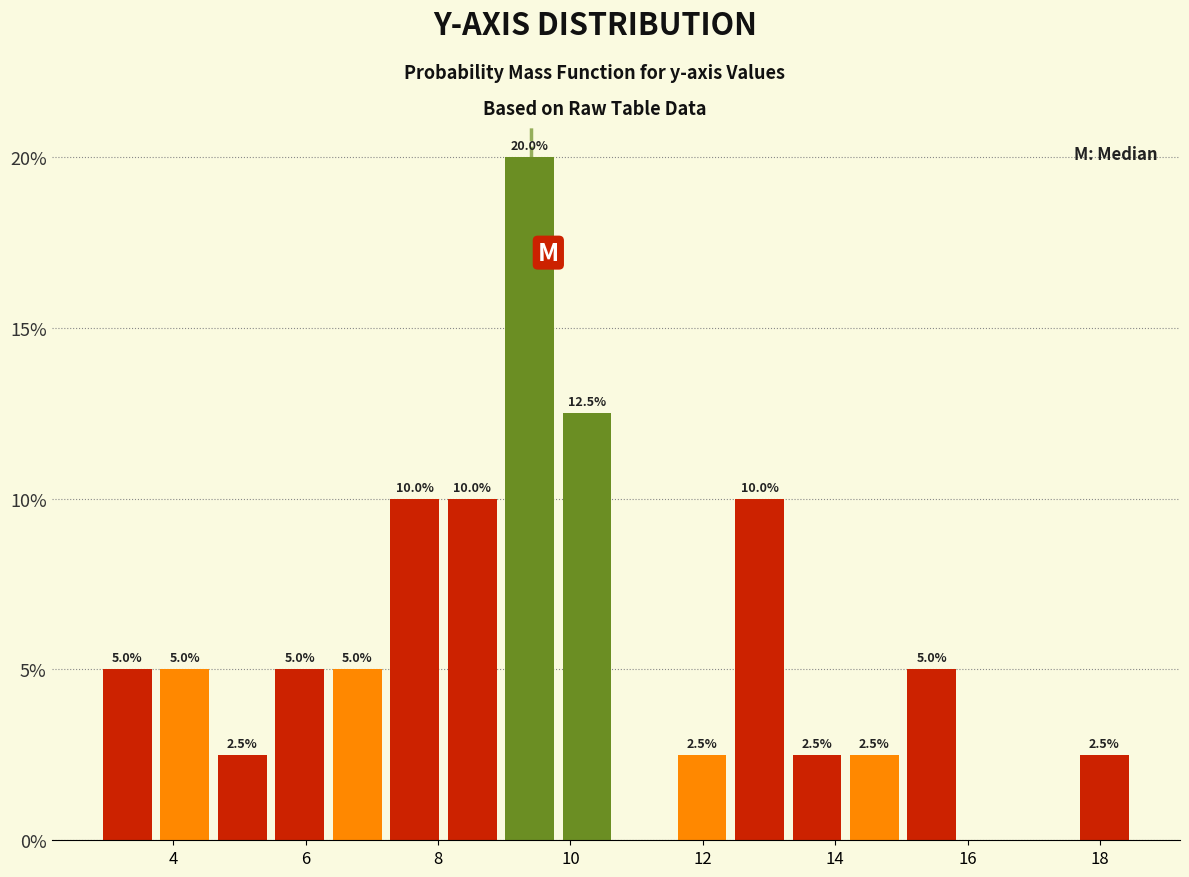

Which range on the x-axis has the tallest bar?

9.0 to 9.8